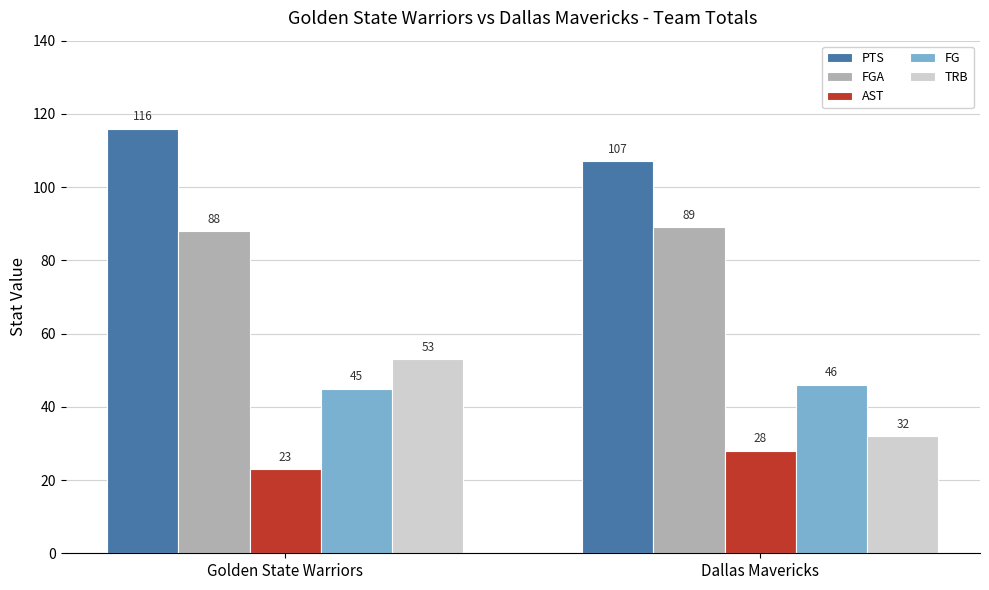

Which series has the largest range (max minus min)?

TRB